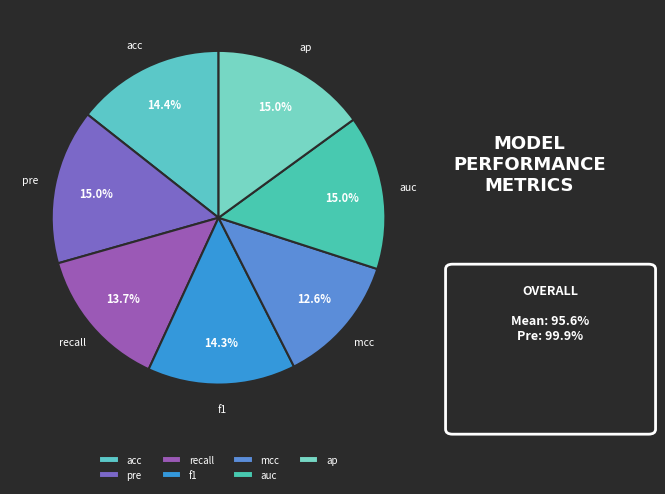

Does acc represent more than half of the total?

No